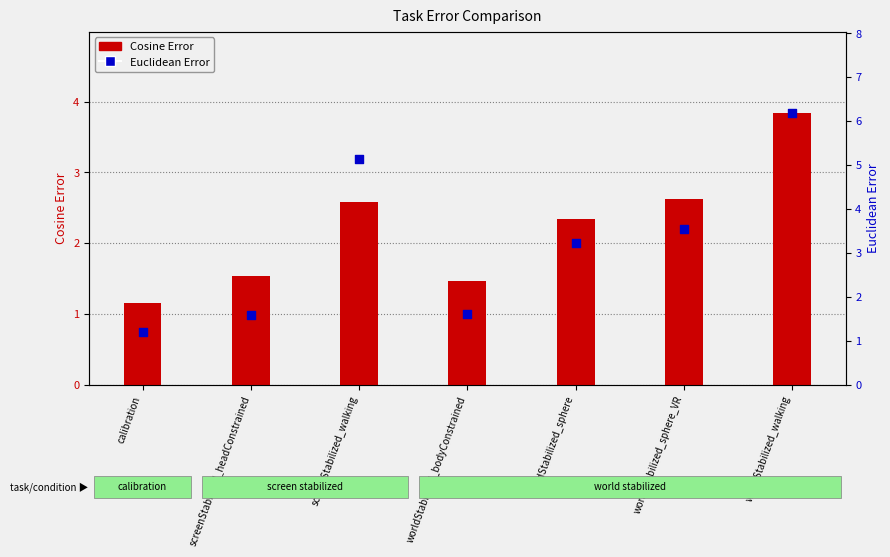

What are all the series names shown in the legend?

Cosine Error, Euclidean Error